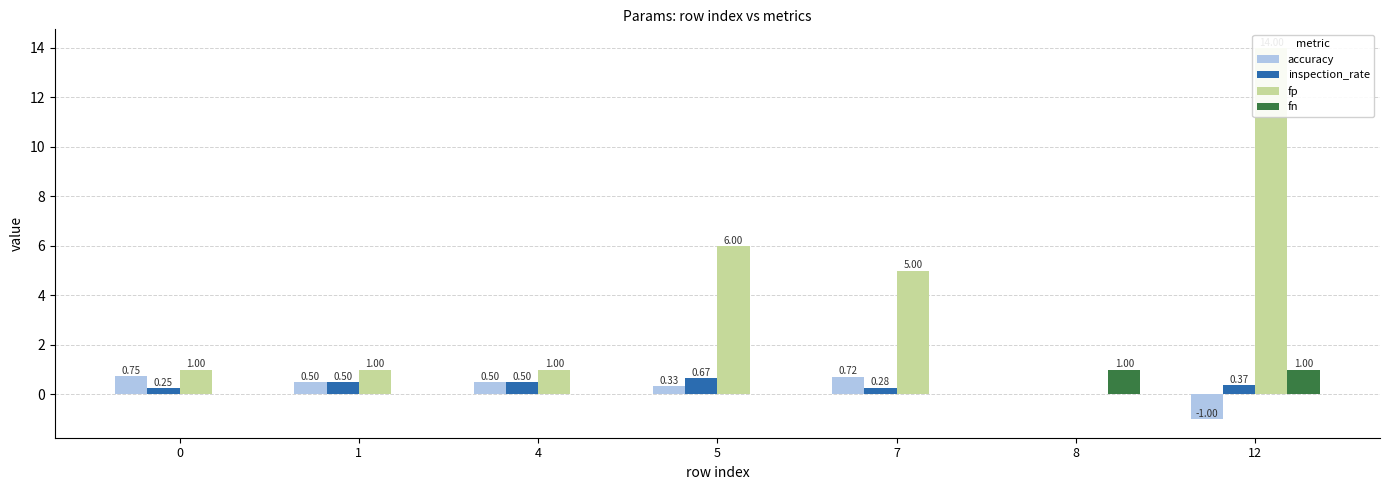

Reading right to left, list all the values displayed in this chart.

accuracy: -1.0	0.0	0.7	0.3	0.5	0.5	0.8
inspection_rate: 0.4	0.0	0.3	0.7	0.5	0.5	0.2
fp: 14.0	0.0	5.0	6.0	1.0	1.0	1.0
fn: 1.0	1.0	0.0	0.0	0.0	0.0	0.0